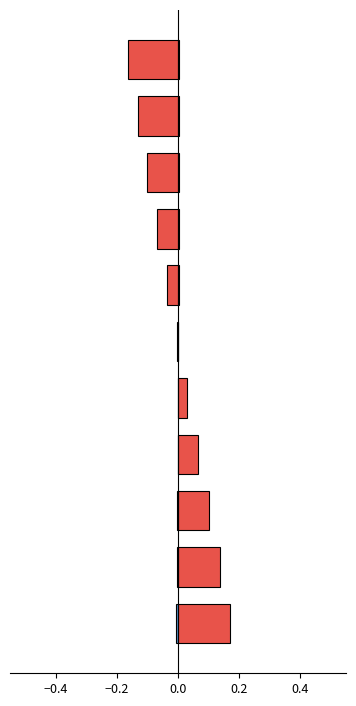

How many bars are there in each group?

2